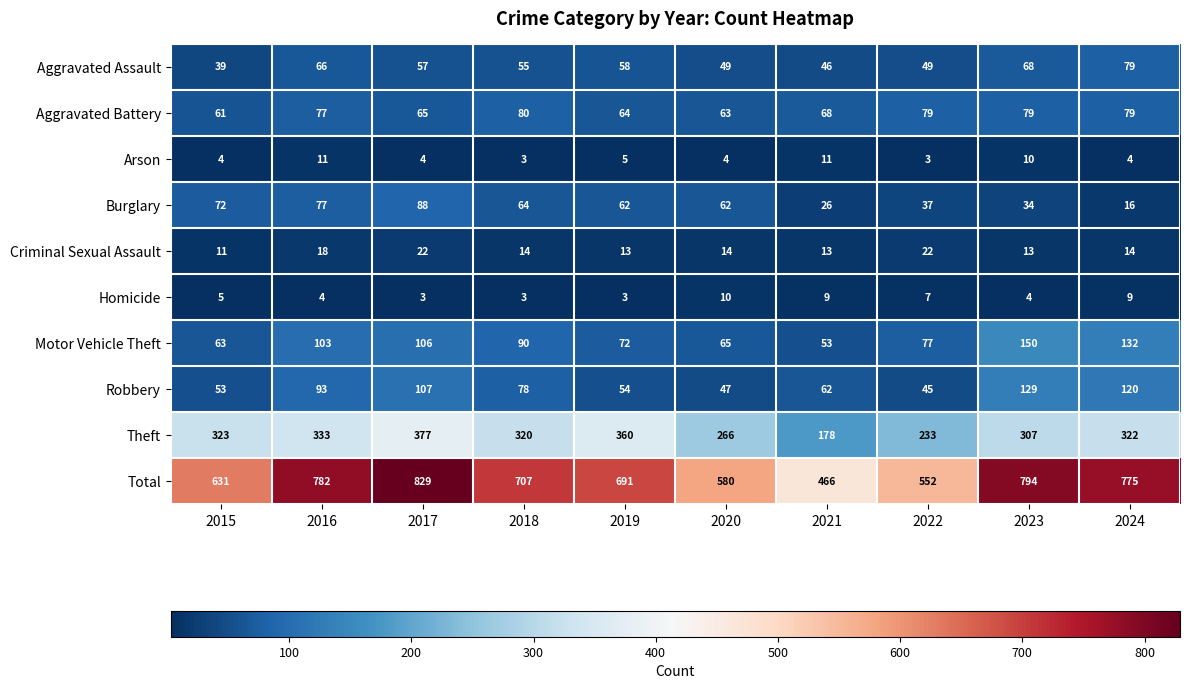

Rank the series by their maximum value, from highest to lowest.

Total, Theft, Motor Vehicle Theft, Robbery, Burglary, Aggravated Battery, Aggravated Assault, Criminal Sexual Assault, Arson, Homicide